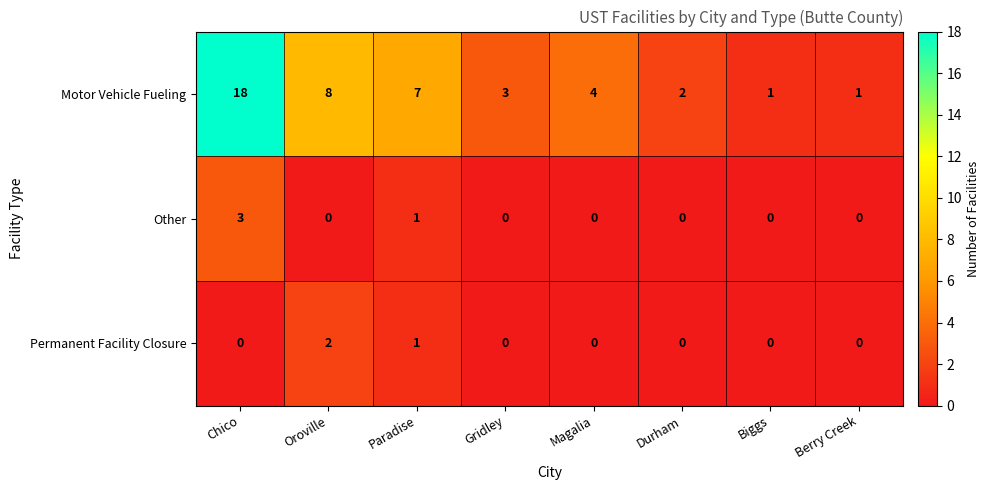

The Permanent Facility Closure series shows 1 at Paradise. True or false?

True